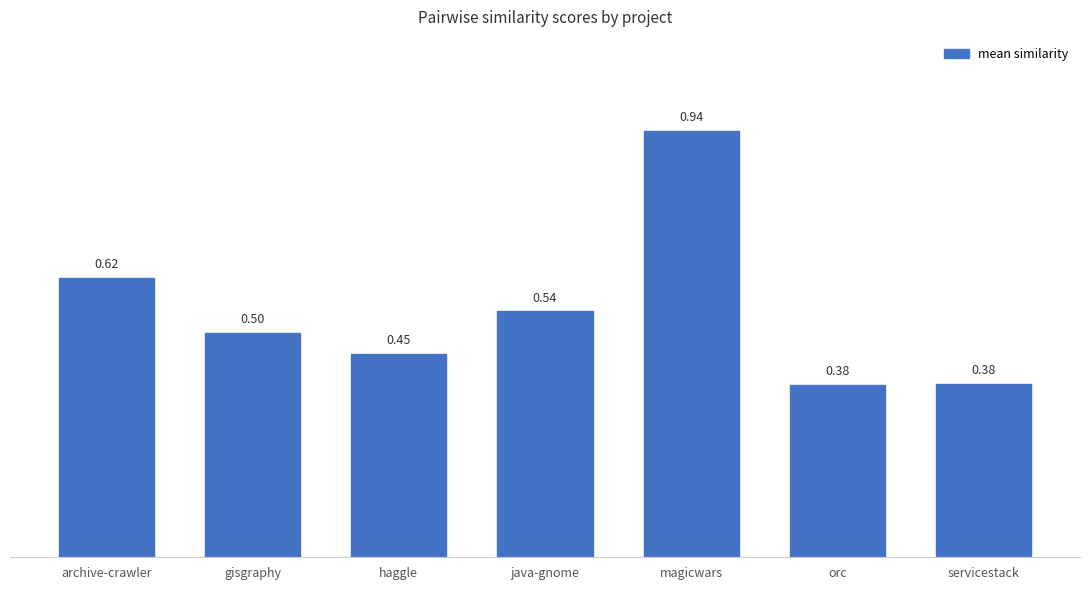

Which label corresponds to the largest value in the chart?

magicwars